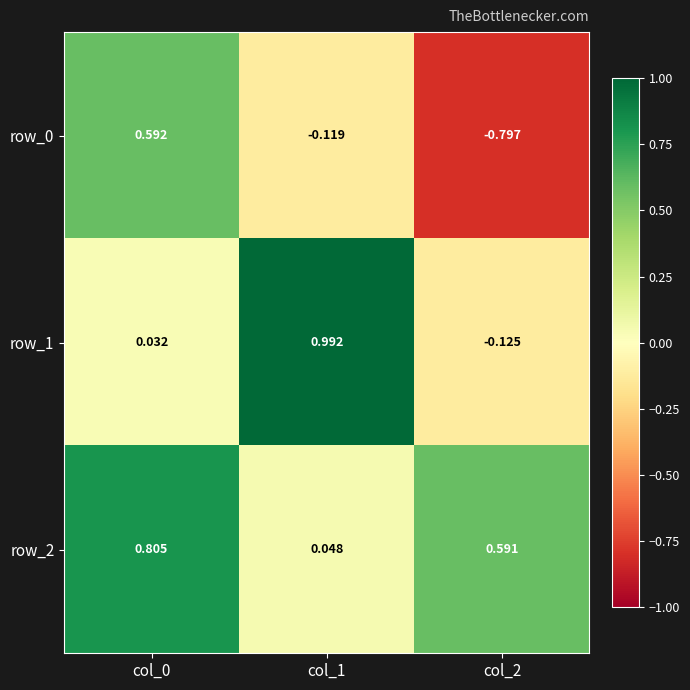

What is the average value of the row_1 series?

0.3